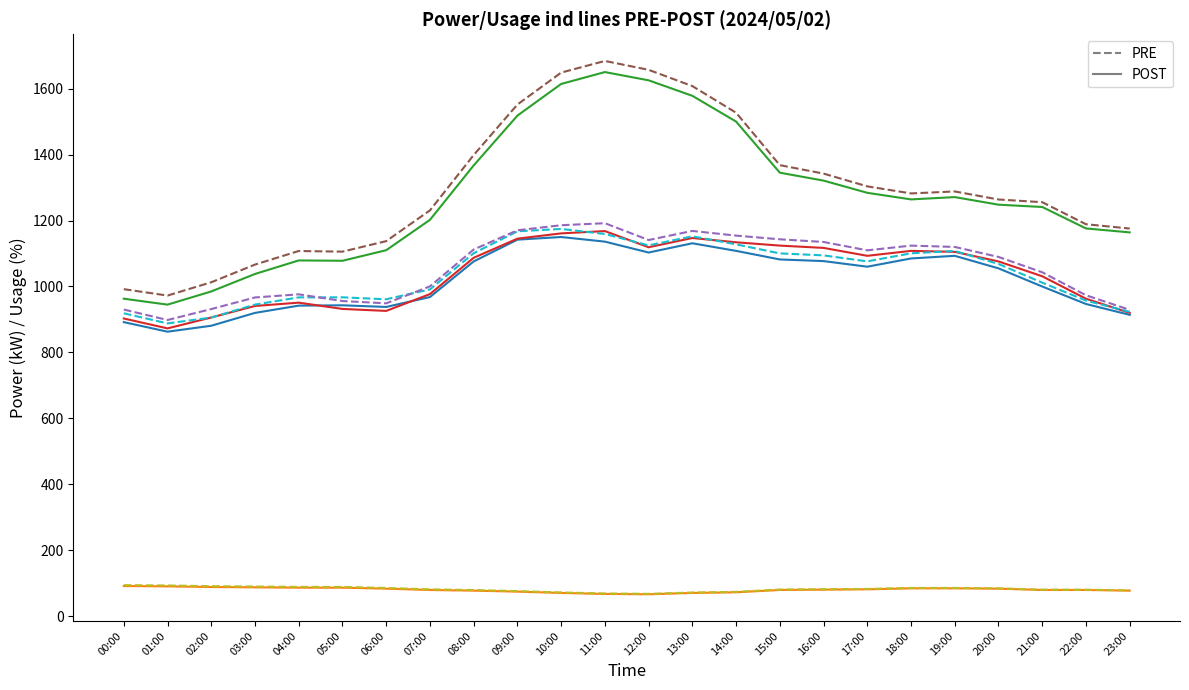

What is the total value across all series at 17:00?

7091.6